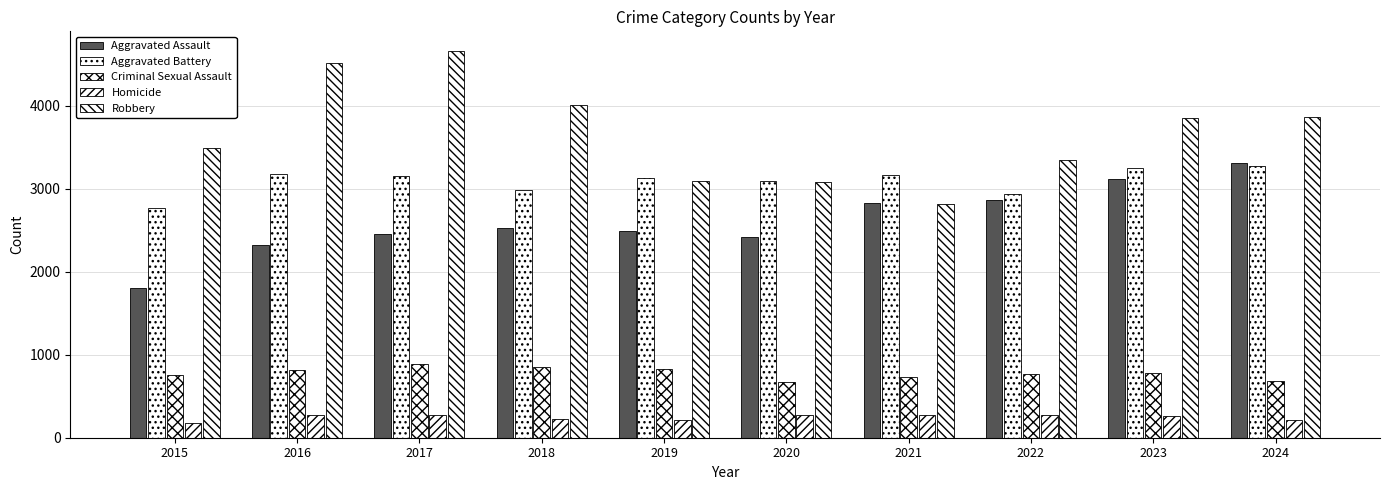

How many distinct data groups are displayed?

5